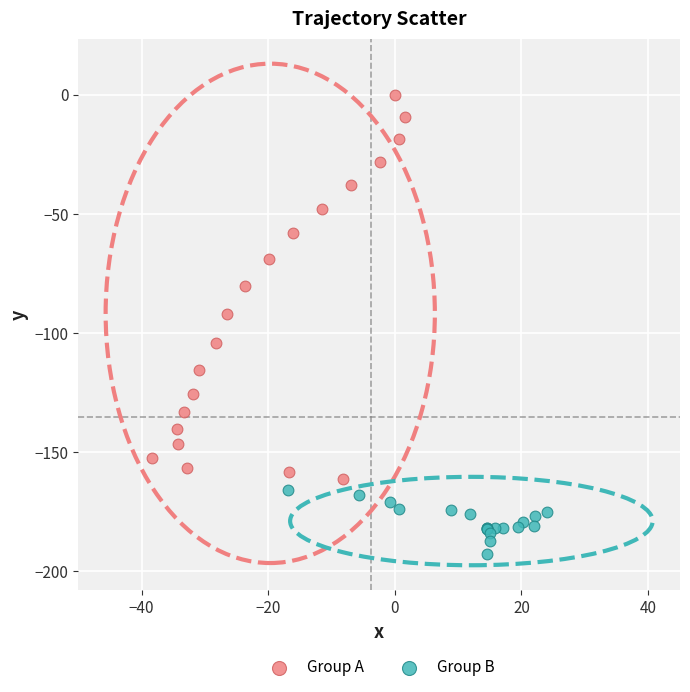

Which series has the largest Y range (max minus min)?

Group A